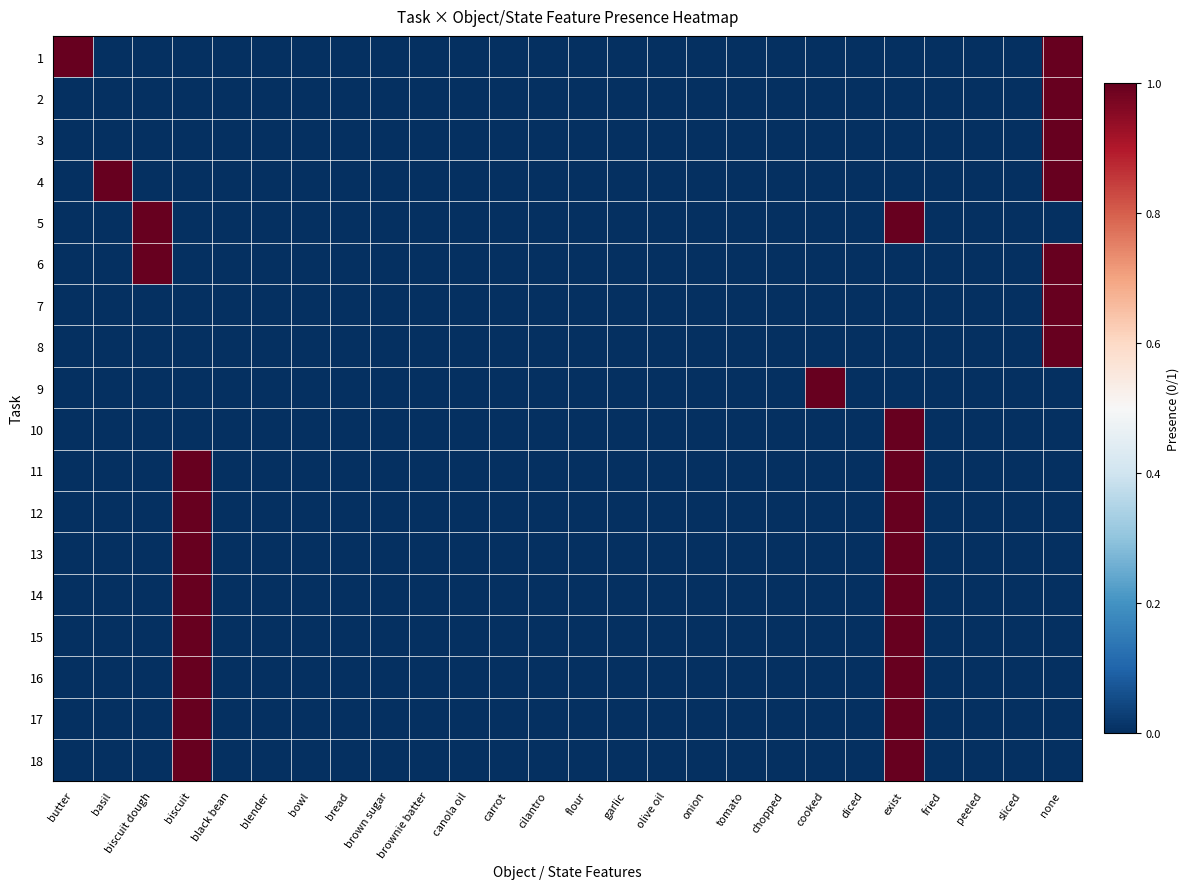

Reading left to right, transcribe all the data shown in this chart.

1: butter=1	basil=0	biscuit dough=0	biscuit=0	black bean=0	blender=0	bowl=0	bread=0	brown sugar=0	brownie batter=0	canola oil=0	carrot=0	cilantro=0	flour=0	garlic=0	olive oil=0	onion=0	tomato=0	chopped=0	cooked=0	diced=0	exist=0	fried=0	peeled=0	sliced=0	none=1
2: butter=0	basil=0	biscuit dough=0	biscuit=0	black bean=0	blender=0	bowl=0	bread=0	brown sugar=0	brownie batter=0	canola oil=0	carrot=0	cilantro=0	flour=0	garlic=0	olive oil=0	onion=0	tomato=0	chopped=0	cooked=0	diced=0	exist=0	fried=0	peeled=0	sliced=0	none=1
3: butter=0	basil=0	biscuit dough=0	biscuit=0	black bean=0	blender=0	bowl=0	bread=0	brown sugar=0	brownie batter=0	canola oil=0	carrot=0	cilantro=0	flour=0	garlic=0	olive oil=0	onion=0	tomato=0	chopped=0	cooked=0	diced=0	exist=0	fried=0	peeled=0	sliced=0	none=1
4: butter=0	basil=1	biscuit dough=0	biscuit=0	black bean=0	blender=0	bowl=0	bread=0	brown sugar=0	brownie batter=0	canola oil=0	carrot=0	cilantro=0	flour=0	garlic=0	olive oil=0	onion=0	tomato=0	chopped=0	cooked=0	diced=0	exist=0	fried=0	peeled=0	sliced=0	none=1
5: butter=0	basil=0	biscuit dough=1	biscuit=0	black bean=0	blender=0	bowl=0	bread=0	brown sugar=0	brownie batter=0	canola oil=0	carrot=0	cilantro=0	flour=0	garlic=0	olive oil=0	onion=0	tomato=0	chopped=0	cooked=0	diced=0	exist=1	fried=0	peeled=0	sliced=0	none=0
6: butter=0	basil=0	biscuit dough=1	biscuit=0	black bean=0	blender=0	bowl=0	bread=0	brown sugar=0	brownie batter=0	canola oil=0	carrot=0	cilantro=0	flour=0	garlic=0	olive oil=0	onion=0	tomato=0	chopped=0	cooked=0	diced=0	exist=0	fried=0	peeled=0	sliced=0	none=1
7: butter=0	basil=0	biscuit dough=0	biscuit=0	black bean=0	blender=0	bowl=0	bread=0	brown sugar=0	brownie batter=0	canola oil=0	carrot=0	cilantro=0	flour=0	garlic=0	olive oil=0	onion=0	tomato=0	chopped=0	cooked=0	diced=0	exist=0	fried=0	peeled=0	sliced=0	none=1
8: butter=0	basil=0	biscuit dough=0	biscuit=0	black bean=0	blender=0	bowl=0	bread=0	brown sugar=0	brownie batter=0	canola oil=0	carrot=0	cilantro=0	flour=0	garlic=0	olive oil=0	onion=0	tomato=0	chopped=0	cooked=0	diced=0	exist=0	fried=0	peeled=0	sliced=0	none=1
9: butter=0	basil=0	biscuit dough=0	biscuit=0	black bean=0	blender=0	bowl=0	bread=0	brown sugar=0	brownie batter=0	canola oil=0	carrot=0	cilantro=0	flour=0	garlic=0	olive oil=0	onion=0	tomato=0	chopped=0	cooked=1	diced=0	exist=0	fried=0	peeled=0	sliced=0	none=0
10: butter=0	basil=0	biscuit dough=0	biscuit=0	black bean=0	blender=0	bowl=0	bread=0	brown sugar=0	brownie batter=0	canola oil=0	carrot=0	cilantro=0	flour=0	garlic=0	olive oil=0	onion=0	tomato=0	chopped=0	cooked=0	diced=0	exist=1	fried=0	peeled=0	sliced=0	none=0
11: butter=0	basil=0	biscuit dough=0	biscuit=1	black bean=0	blender=0	bowl=0	bread=0	brown sugar=0	brownie batter=0	canola oil=0	carrot=0	cilantro=0	flour=0	garlic=0	olive oil=0	onion=0	tomato=0	chopped=0	cooked=0	diced=0	exist=1	fried=0	peeled=0	sliced=0	none=0
12: butter=0	basil=0	biscuit dough=0	biscuit=1	black bean=0	blender=0	bowl=0	bread=0	brown sugar=0	brownie batter=0	canola oil=0	carrot=0	cilantro=0	flour=0	garlic=0	olive oil=0	onion=0	tomato=0	chopped=0	cooked=0	diced=0	exist=1	fried=0	peeled=0	sliced=0	none=0
13: butter=0	basil=0	biscuit dough=0	biscuit=1	black bean=0	blender=0	bowl=0	bread=0	brown sugar=0	brownie batter=0	canola oil=0	carrot=0	cilantro=0	flour=0	garlic=0	olive oil=0	onion=0	tomato=0	chopped=0	cooked=0	diced=0	exist=1	fried=0	peeled=0	sliced=0	none=0
14: butter=0	basil=0	biscuit dough=0	biscuit=1	black bean=0	blender=0	bowl=0	bread=0	brown sugar=0	brownie batter=0	canola oil=0	carrot=0	cilantro=0	flour=0	garlic=0	olive oil=0	onion=0	tomato=0	chopped=0	cooked=0	diced=0	exist=1	fried=0	peeled=0	sliced=0	none=0
15: butter=0	basil=0	biscuit dough=0	biscuit=1	black bean=0	blender=0	bowl=0	bread=0	brown sugar=0	brownie batter=0	canola oil=0	carrot=0	cilantro=0	flour=0	garlic=0	olive oil=0	onion=0	tomato=0	chopped=0	cooked=0	diced=0	exist=1	fried=0	peeled=0	sliced=0	none=0
16: butter=0	basil=0	biscuit dough=0	biscuit=1	black bean=0	blender=0	bowl=0	bread=0	brown sugar=0	brownie batter=0	canola oil=0	carrot=0	cilantro=0	flour=0	garlic=0	olive oil=0	onion=0	tomato=0	chopped=0	cooked=0	diced=0	exist=1	fried=0	peeled=0	sliced=0	none=0
17: butter=0	basil=0	biscuit dough=0	biscuit=1	black bean=0	blender=0	bowl=0	bread=0	brown sugar=0	brownie batter=0	canola oil=0	carrot=0	cilantro=0	flour=0	garlic=0	olive oil=0	onion=0	tomato=0	chopped=0	cooked=0	diced=0	exist=1	fried=0	peeled=0	sliced=0	none=0
18: butter=0	basil=0	biscuit dough=0	biscuit=1	black bean=0	blender=0	bowl=0	bread=0	brown sugar=0	brownie batter=0	canola oil=0	carrot=0	cilantro=0	flour=0	garlic=0	olive oil=0	onion=0	tomato=0	chopped=0	cooked=0	diced=0	exist=1	fried=0	peeled=0	sliced=0	none=0